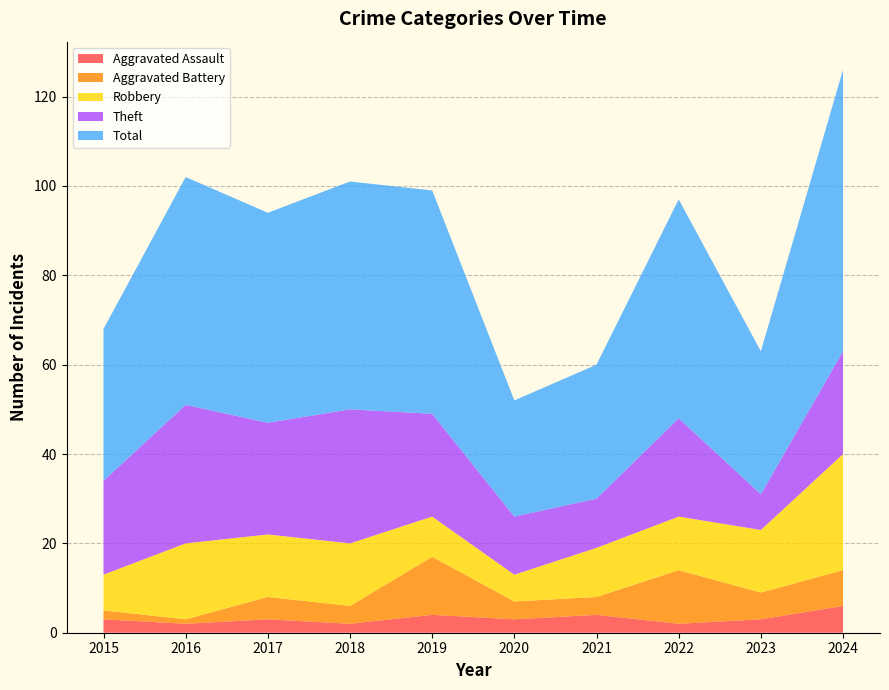

Reading left to right, extract all data points from this chart.

Aggravated Assault: 2015=3	2016=2	2017=3	2018=2	2019=4	2020=3	2021=4	2022=2	2023=3	2024=6
Aggravated Battery: 2015=2	2016=1	2017=5	2018=4	2019=13	2020=4	2021=4	2022=12	2023=6	2024=8
Robbery: 2015=8	2016=17	2017=14	2018=14	2019=9	2020=6	2021=11	2022=12	2023=14	2024=26
Theft: 2015=21	2016=31	2017=25	2018=30	2019=23	2020=13	2021=11	2022=22	2023=8	2024=23
Total: 2015=34	2016=51	2017=47	2018=51	2019=50	2020=26	2021=30	2022=49	2023=32	2024=63